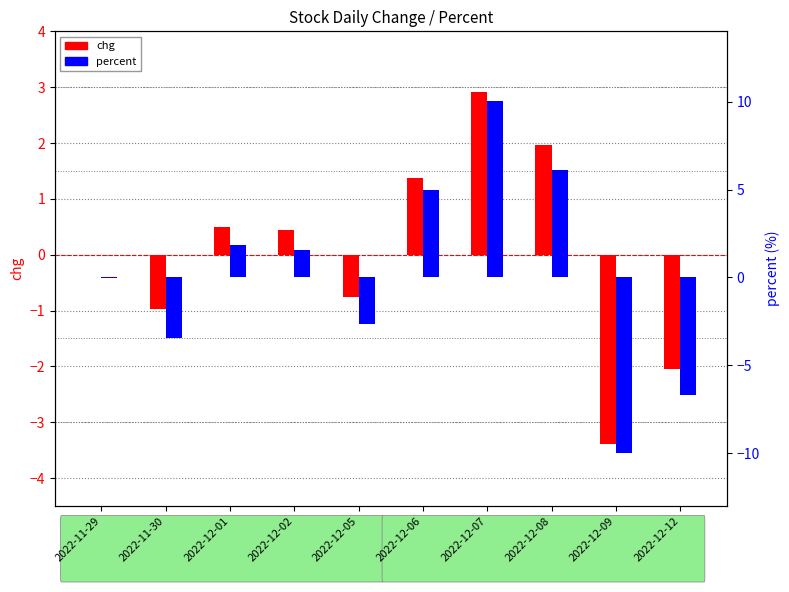

List the series in order of their peak value, highest first.

percent, chg